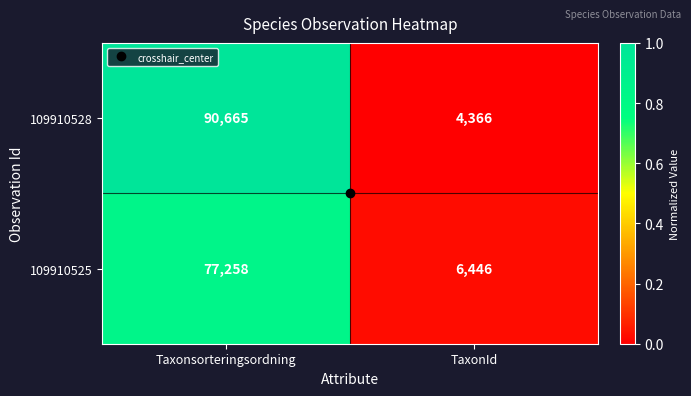

What is the lowest value of the 109910528 series?

4366